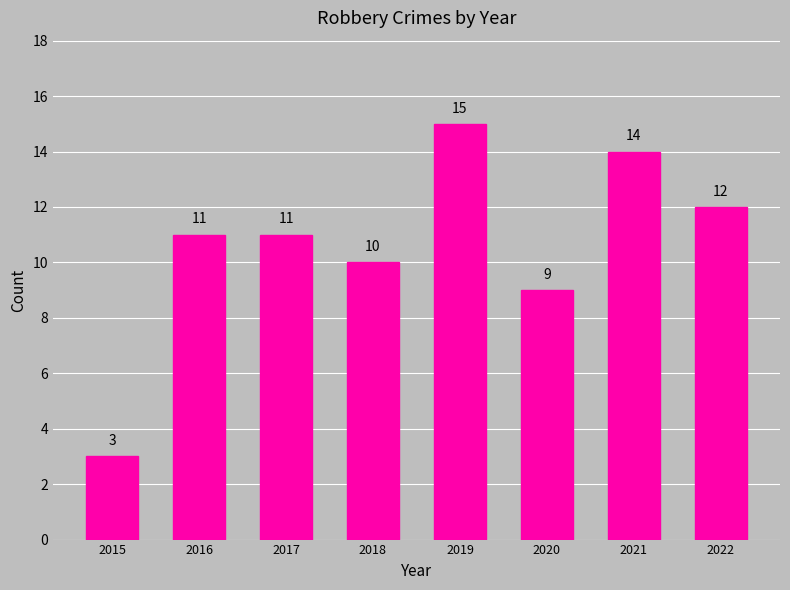

What is the greatest value displayed?

15